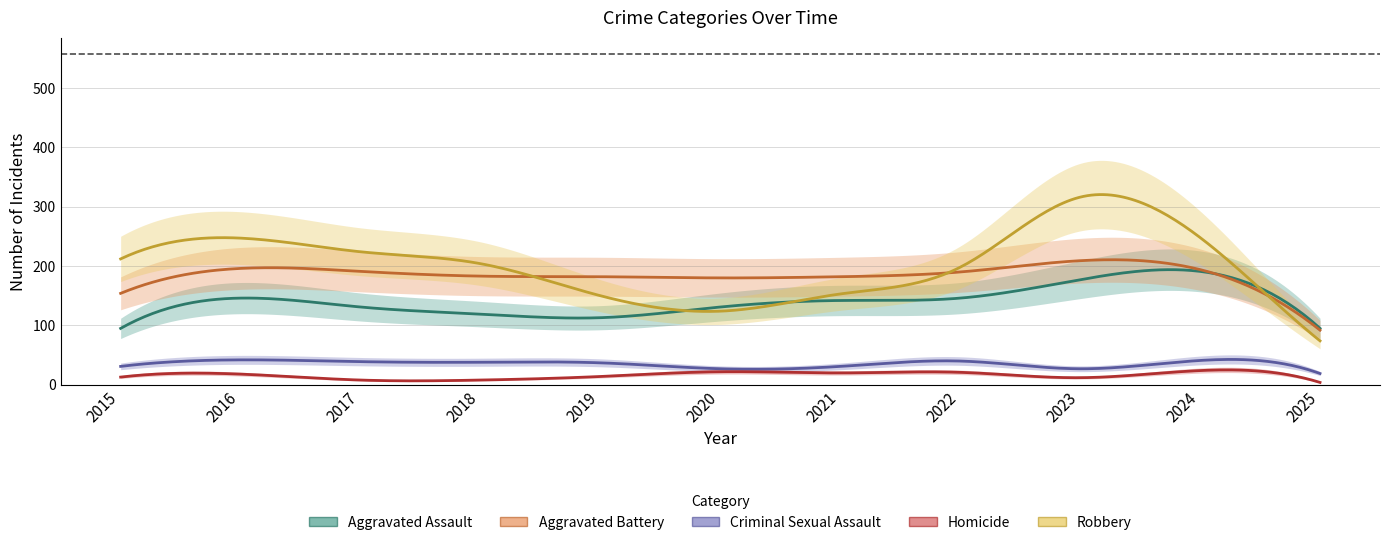

Where is the first local minimum for Criminal Sexual Assault?

2020